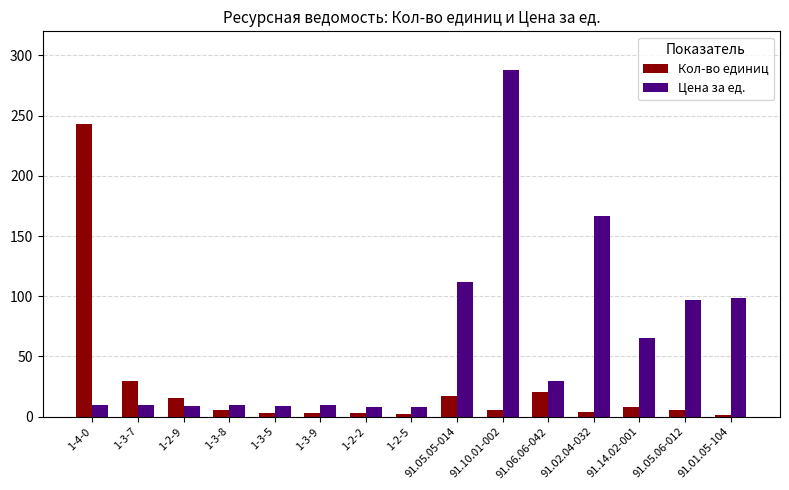

Which series has the largest total across all categories?

Цена за ед.